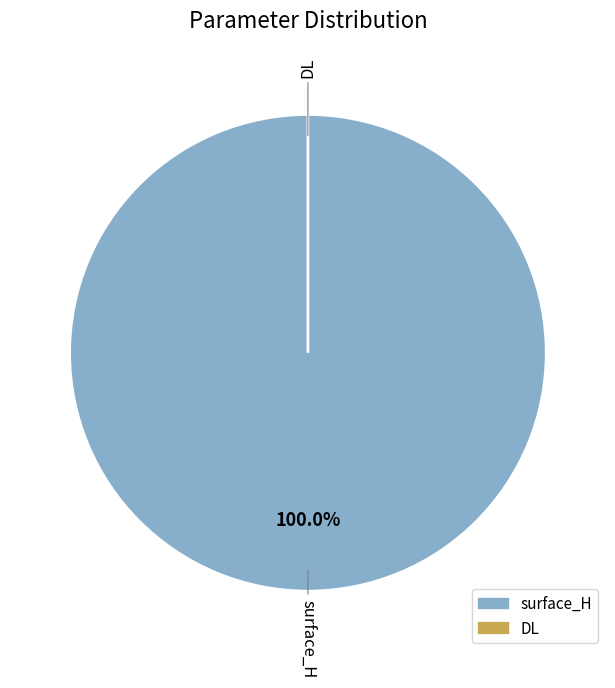

Is it true that surface_H is 100% of the pie?

True